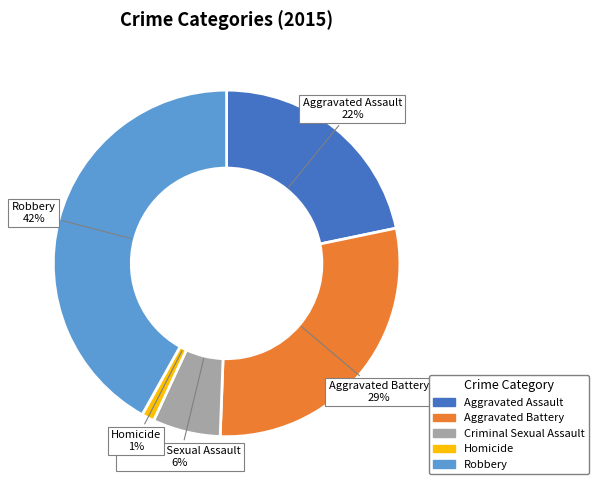

Which category has the smallest portion of the pie?

Homicide